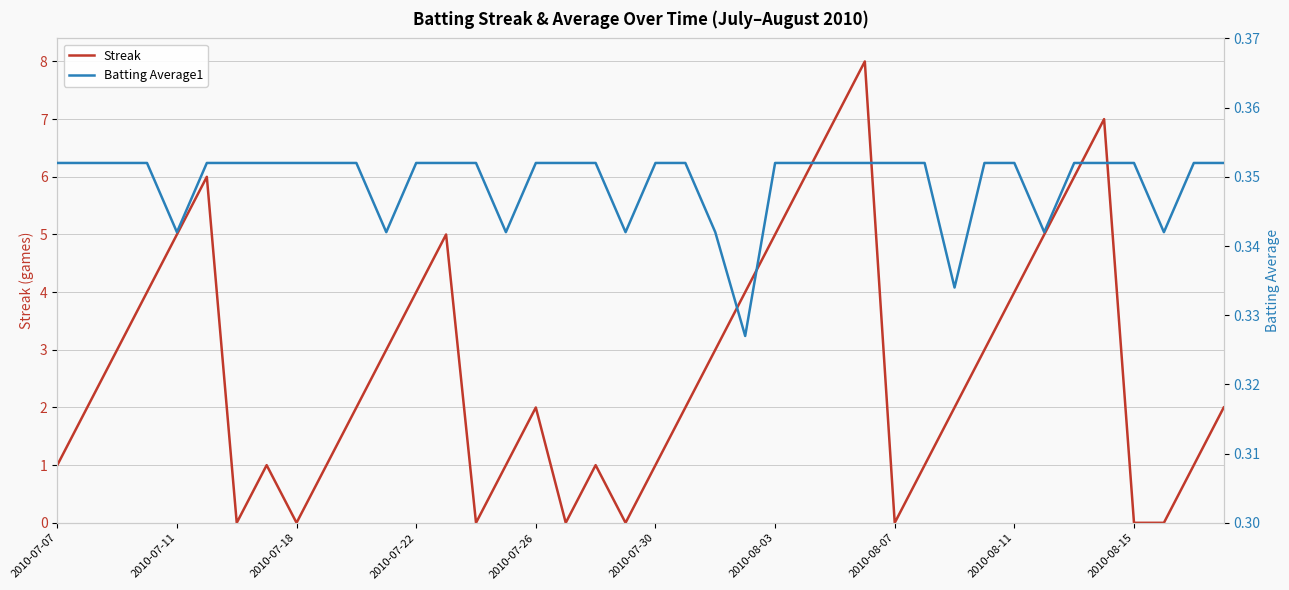

What are all the series names shown in the legend?

Streak, Batting Average1